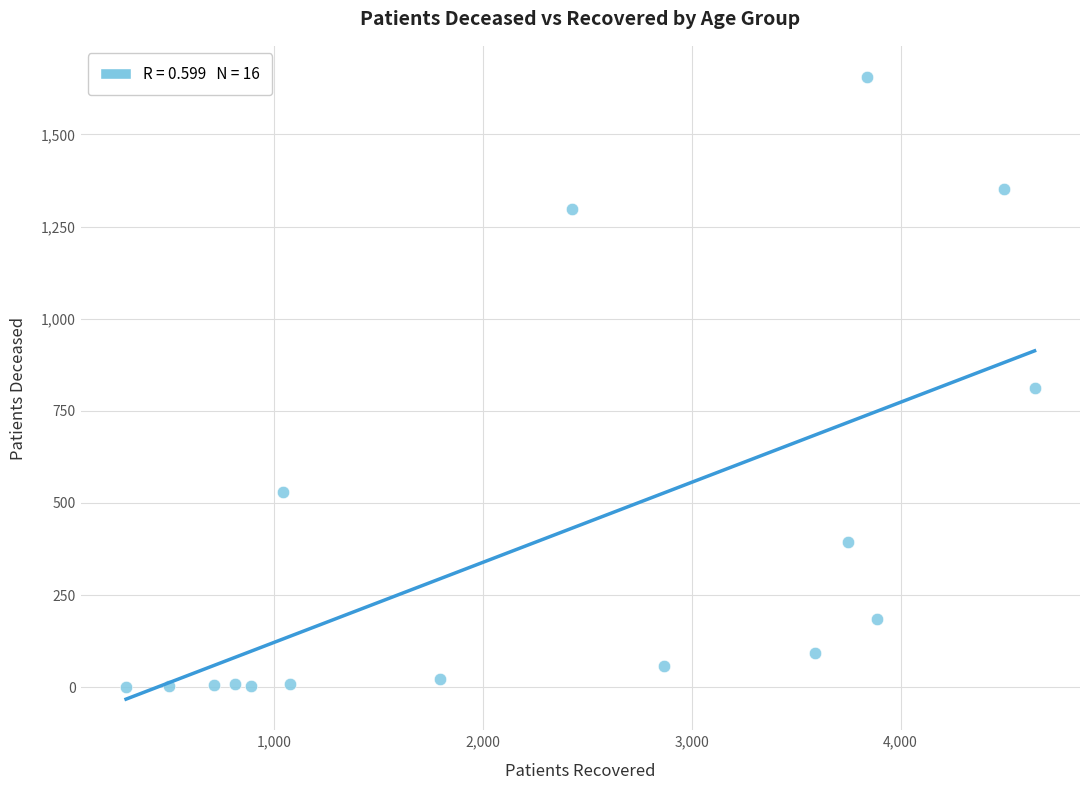

What is the range of Y values (max minus min)?

1655